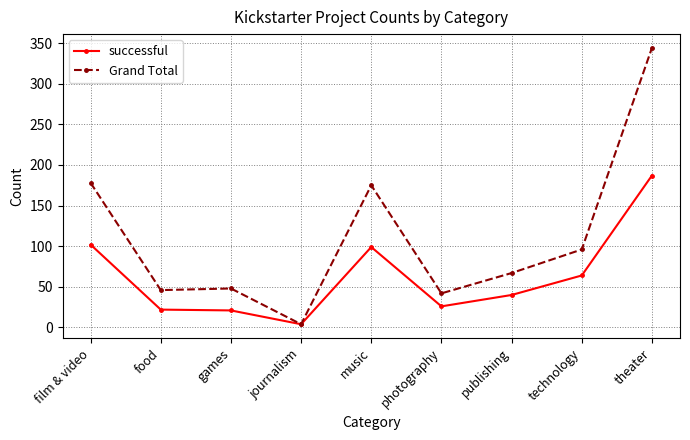

What position from the right is publishing?

3